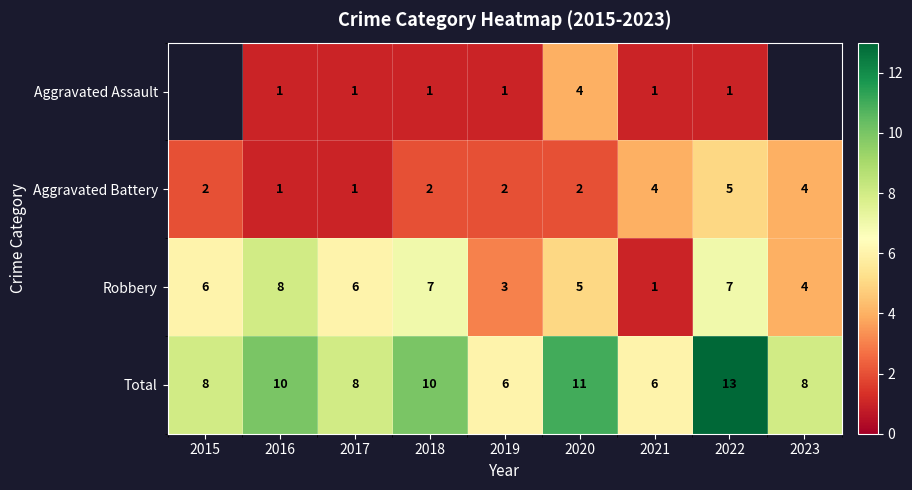

Is the value of Total at 2015 greater than the value of Robbery at 2018?

Yes